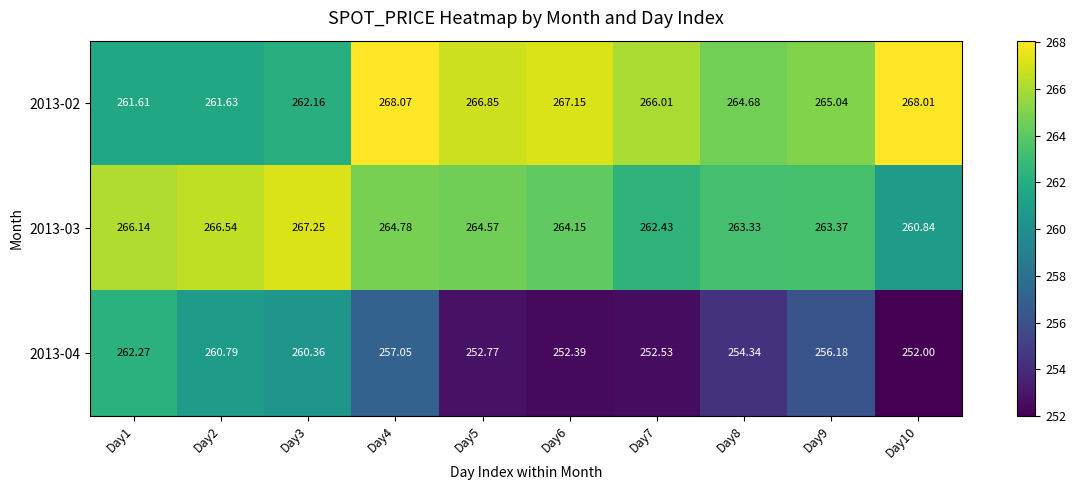

Is the value of 2013-04 at Day1 greater than the value of 2013-02 at Day7?

No